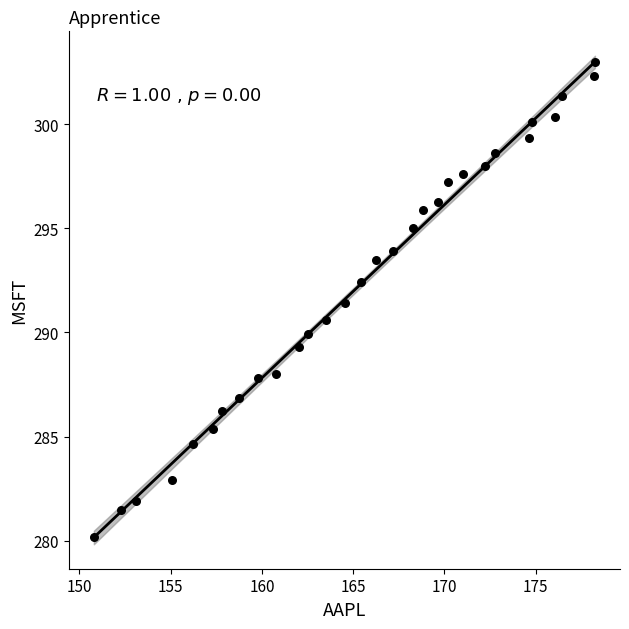

What is the range of X values (max minus min)?

27.5